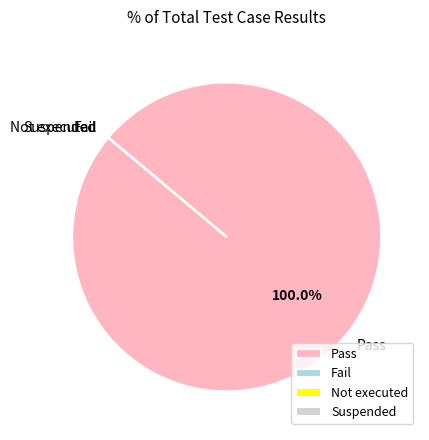

Which category has the biggest portion of the pie?

Pass